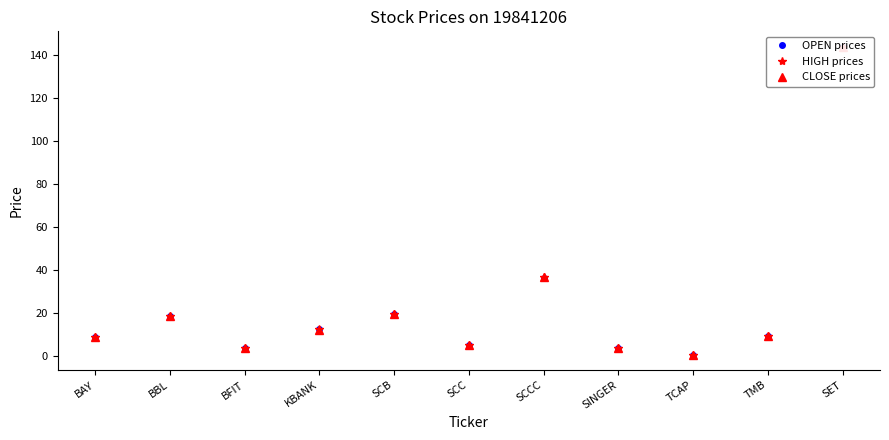

What is the greatest value displayed?

143.7